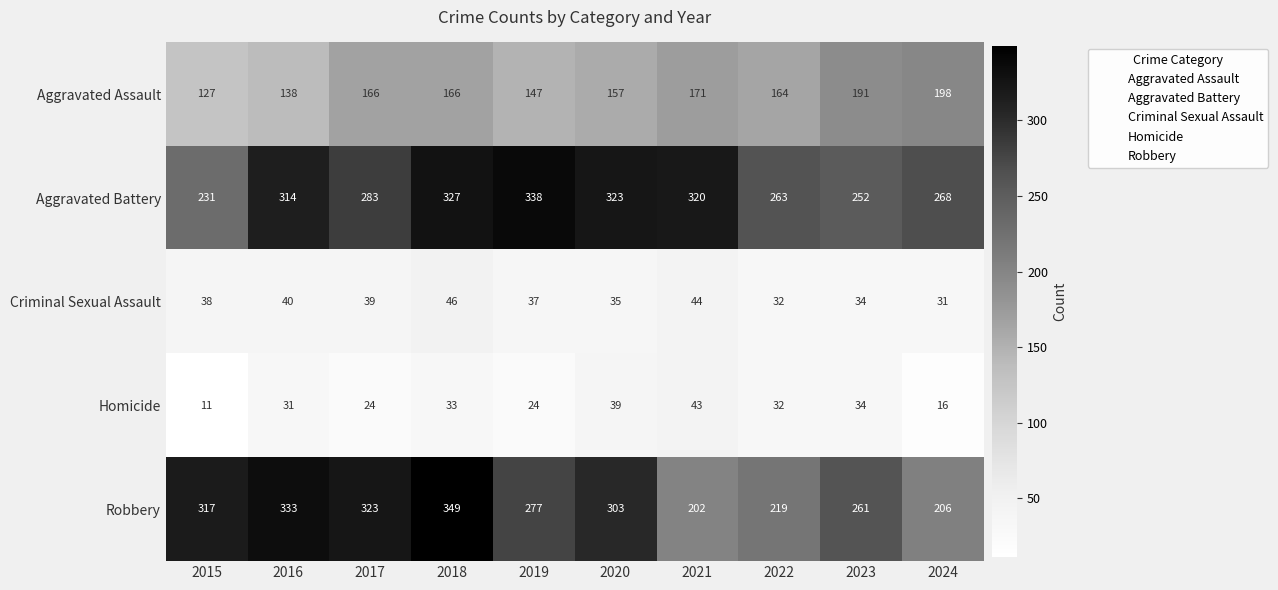

What is the approximate value of Criminal Sexual Assault at 2022?

32